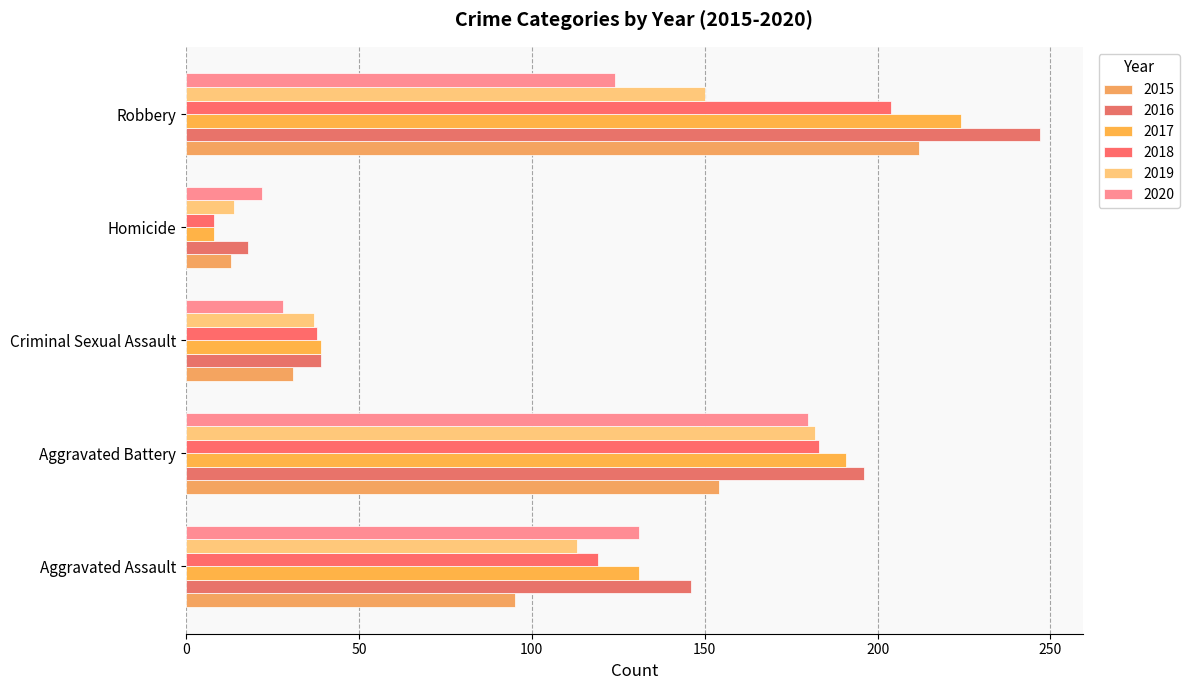

What is the minimum value shown in the chart?

8